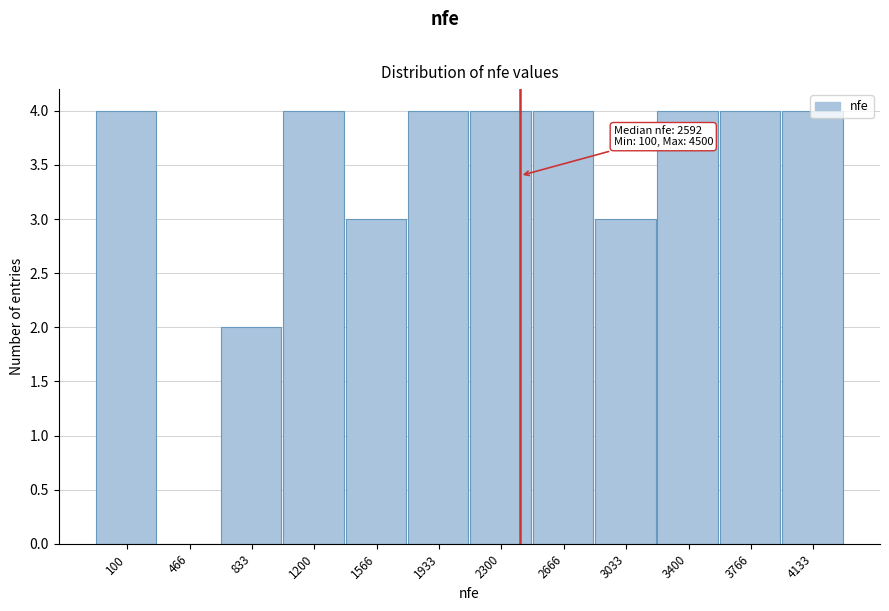

What is the ratio of the value at 1933 to the value at 1200?

1.0